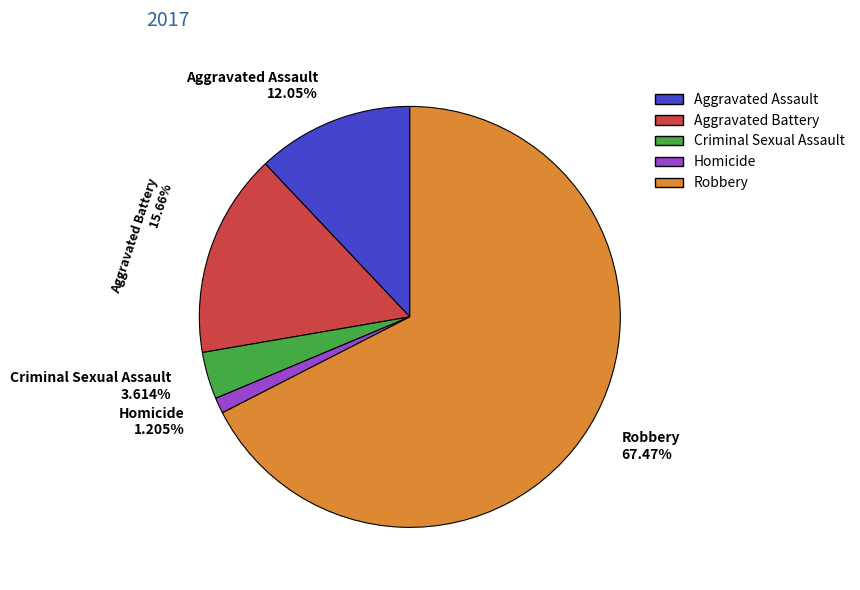

To the nearest percent, what percentage of the pie is Homicide?

1%